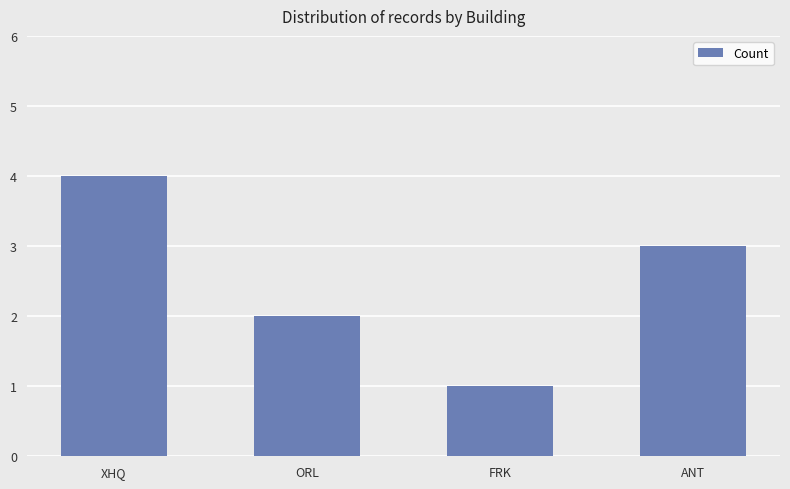

What position from the left is XHQ?

1